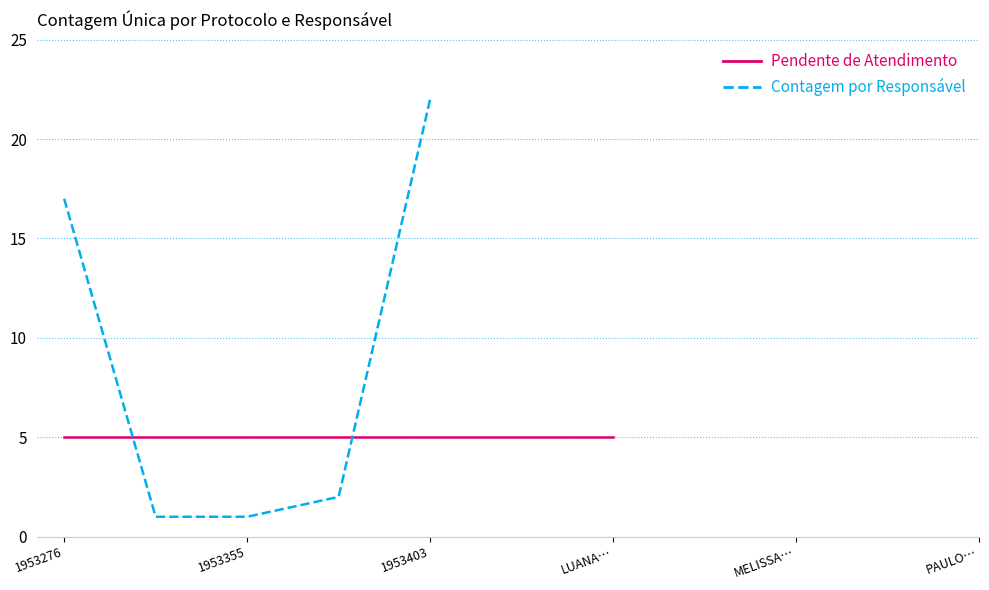

At which label is Contagem por Responsável closest to 11?

1953276